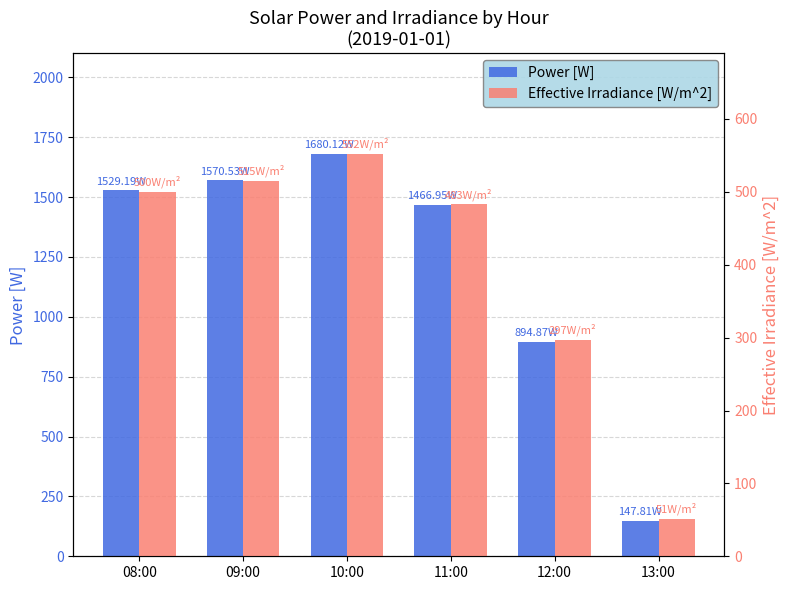

At which category does the chart reach its minimum across all series?

13:00